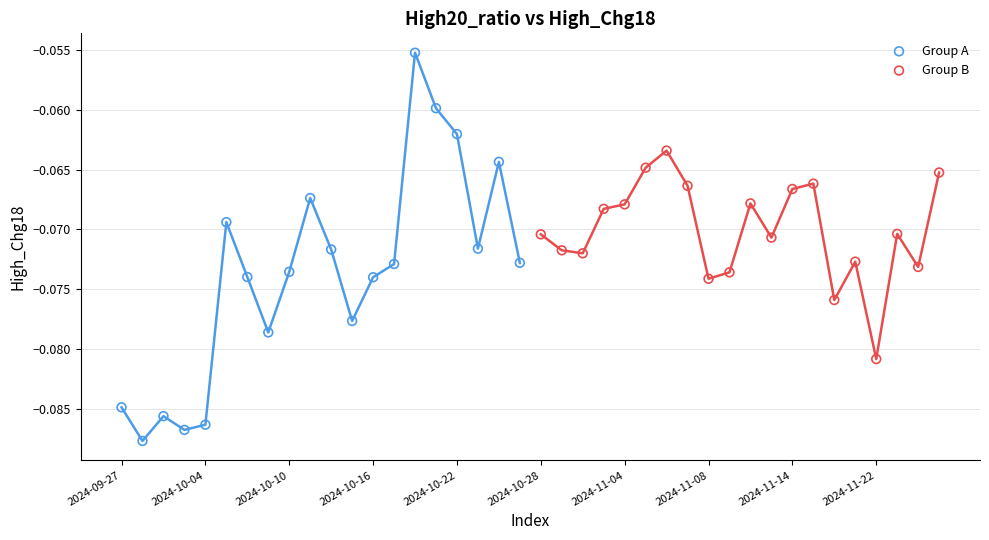

Which series has the widest spread of Y values?

Group A